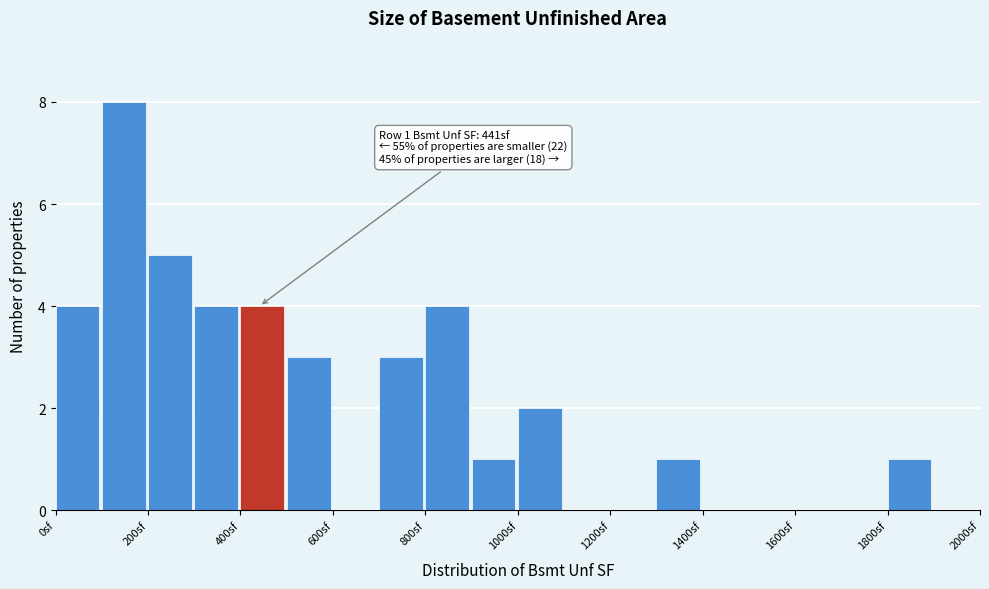

Which range on the x-axis has the tallest bar?

100 to 200